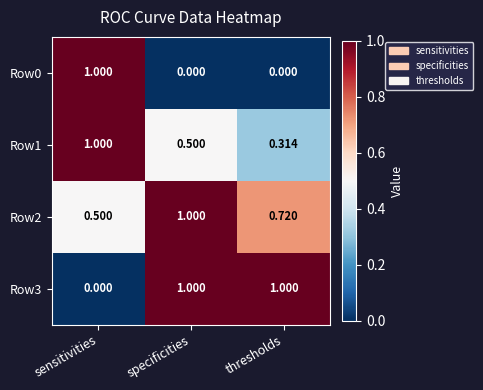

At which label is Row3 closest to 0?

sensitivities